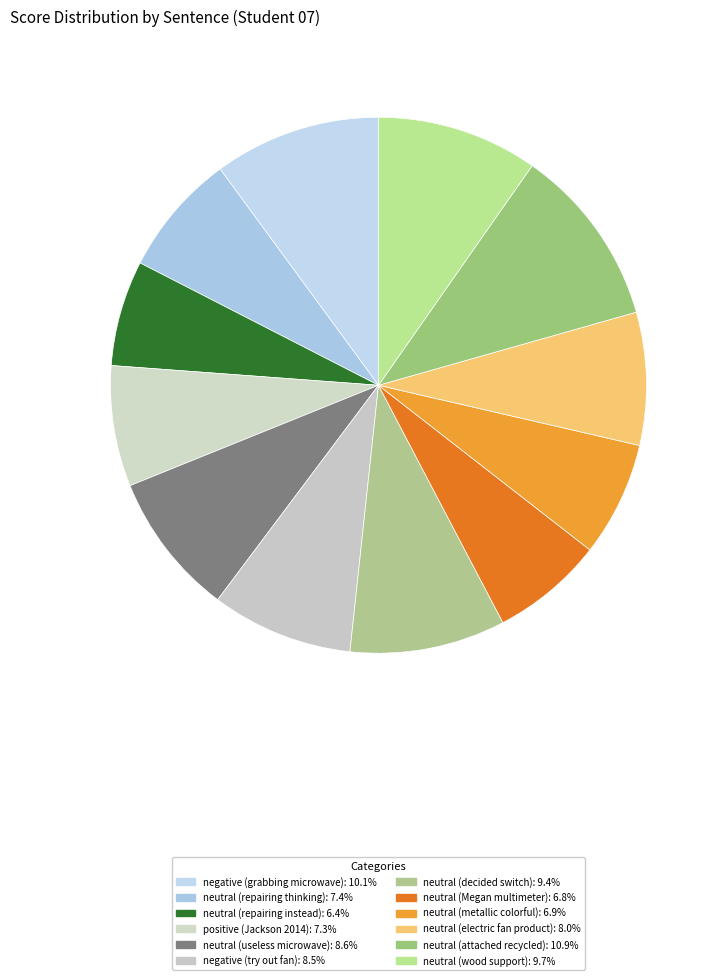

What percentage is NOT represented by neutral (wood support)?

90.3%